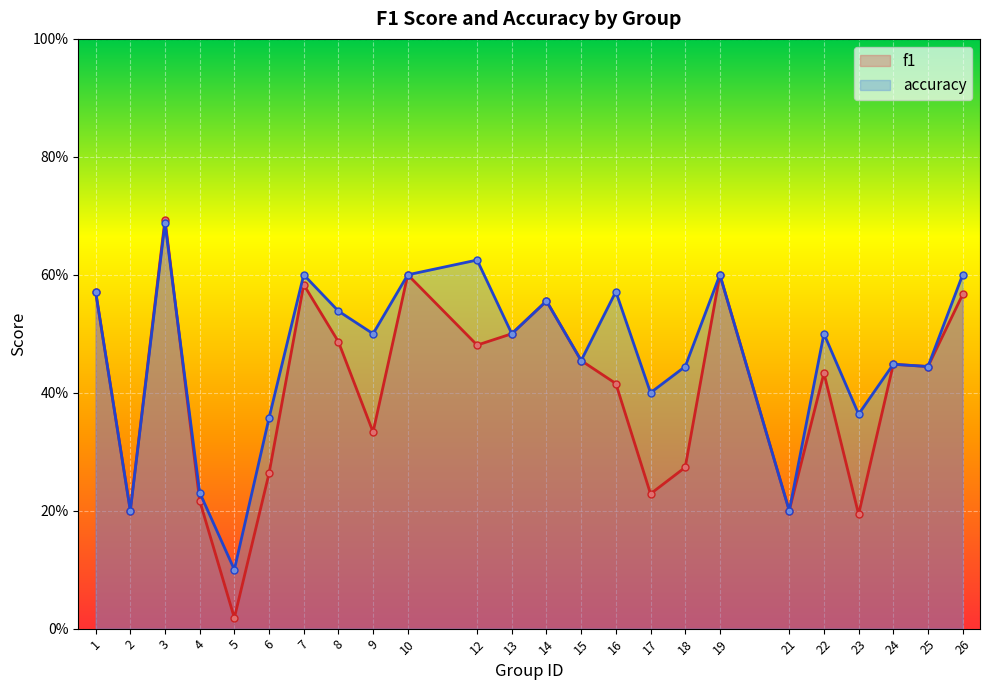

True or false: f1 has a value of 0.6 at 19.

True